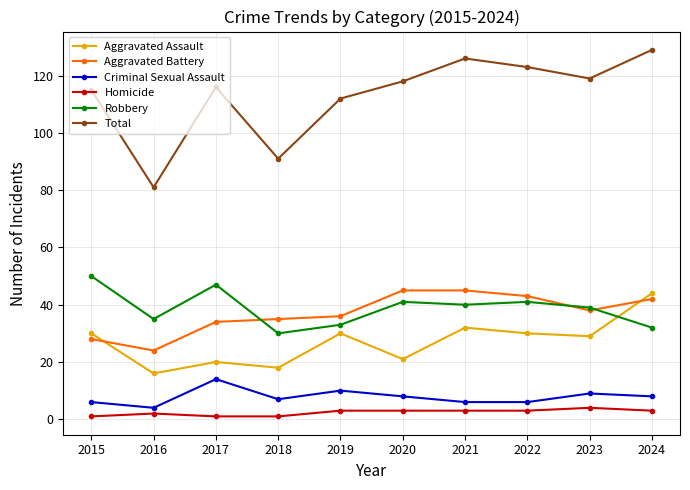

Between 2015 and 2019, which series saw the biggest shift?

Robbery